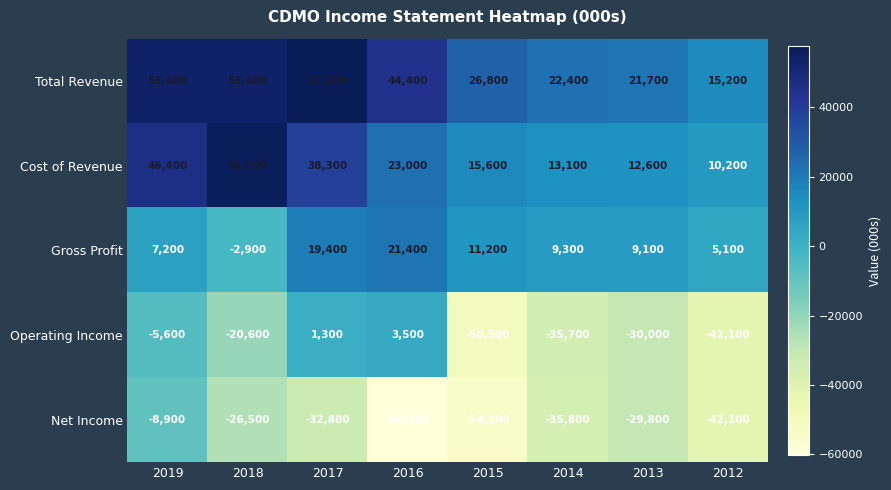

What is the approximate value of Total Revenue at 2015, to the nearest 10?

26800